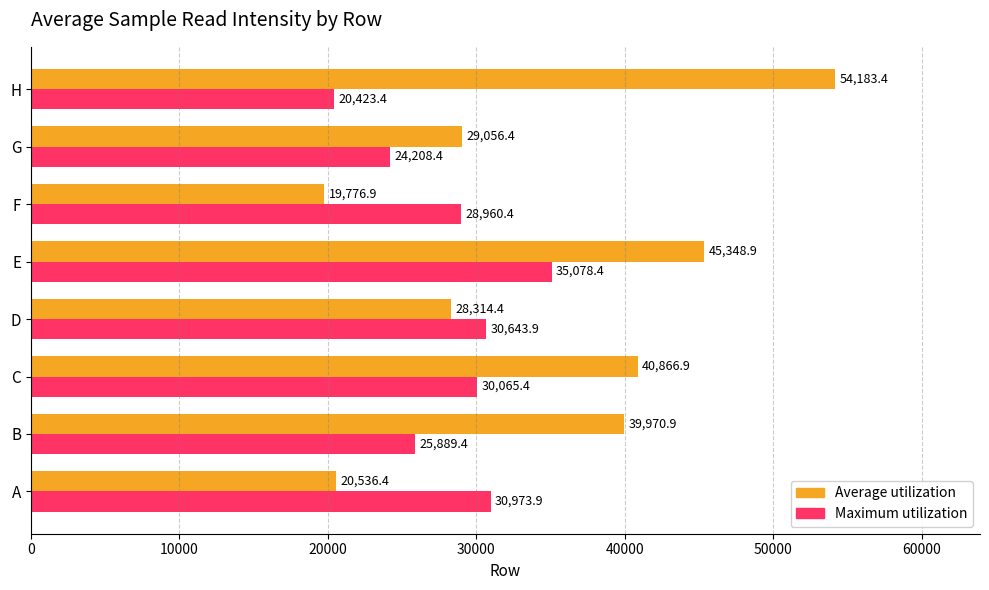

List the series in order of their peak value, lowest first.

Maximum utilization, Average utilization